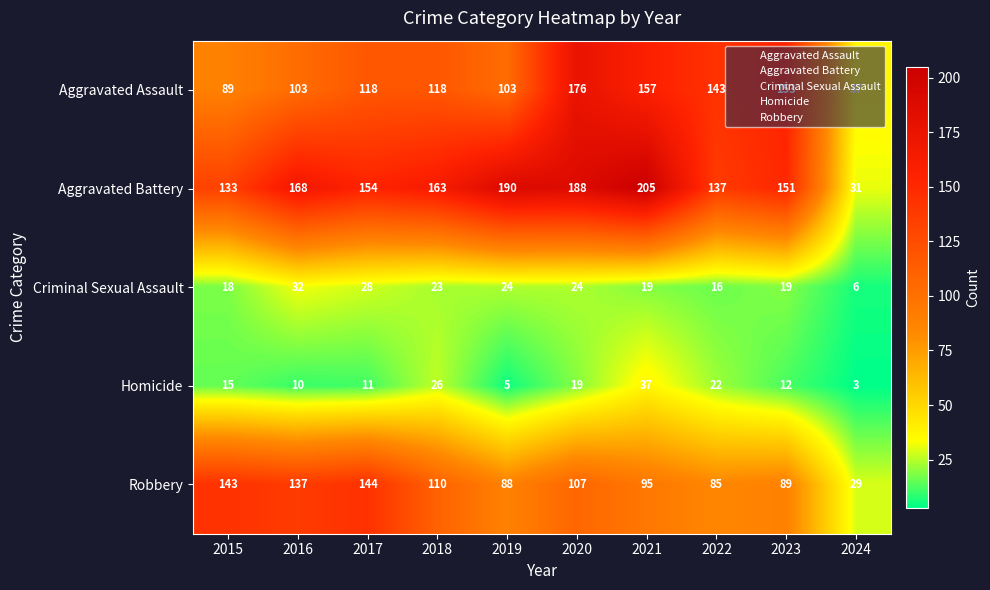

Which series has the widest spread of values?

Aggravated Battery